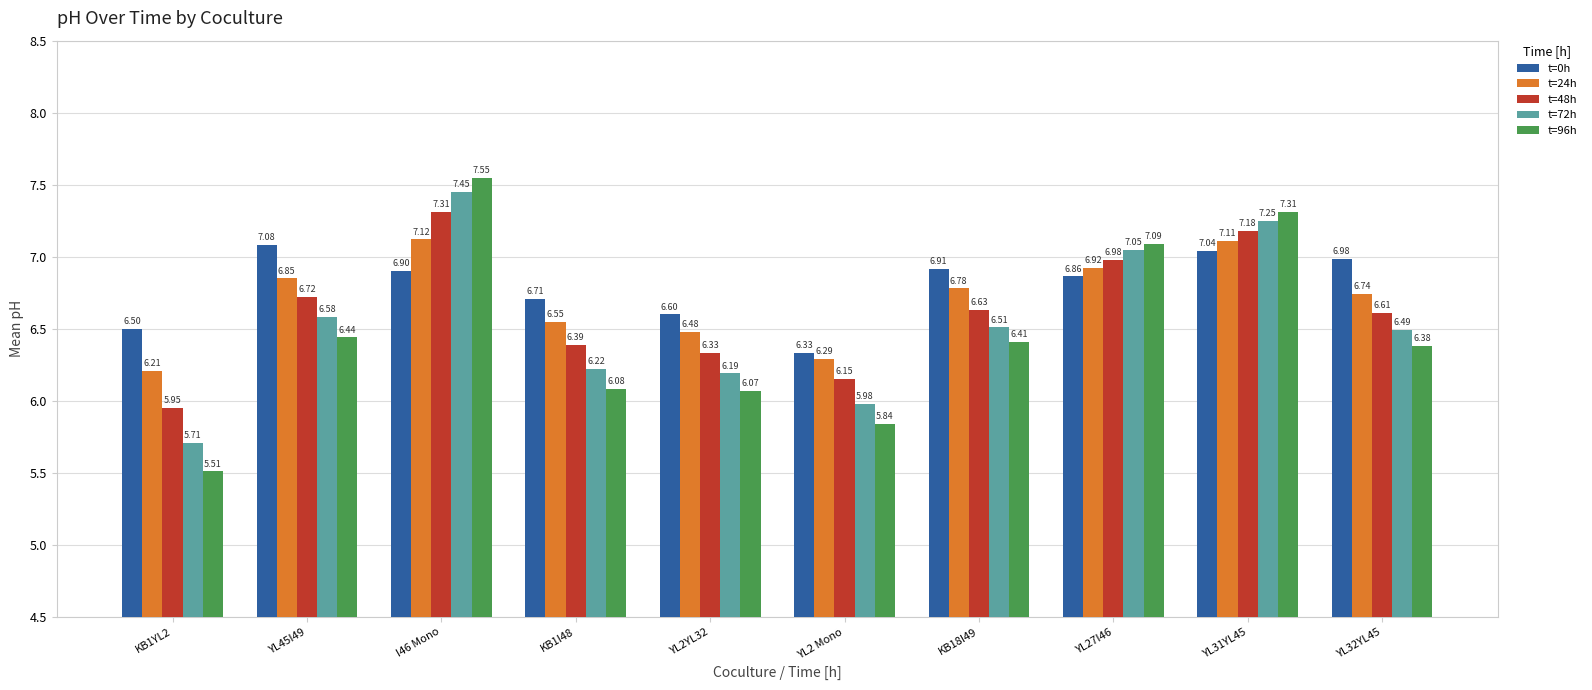

What position from the left is YL45I49?

2